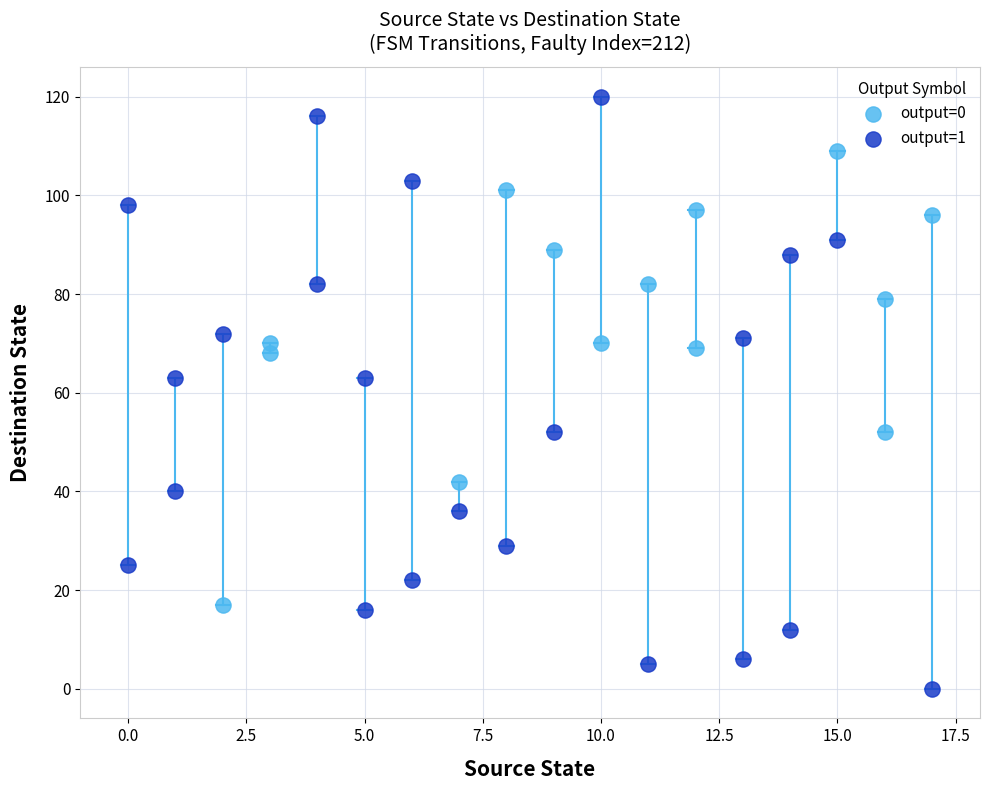

Which series reaches the minimum Y coordinate?

output=1